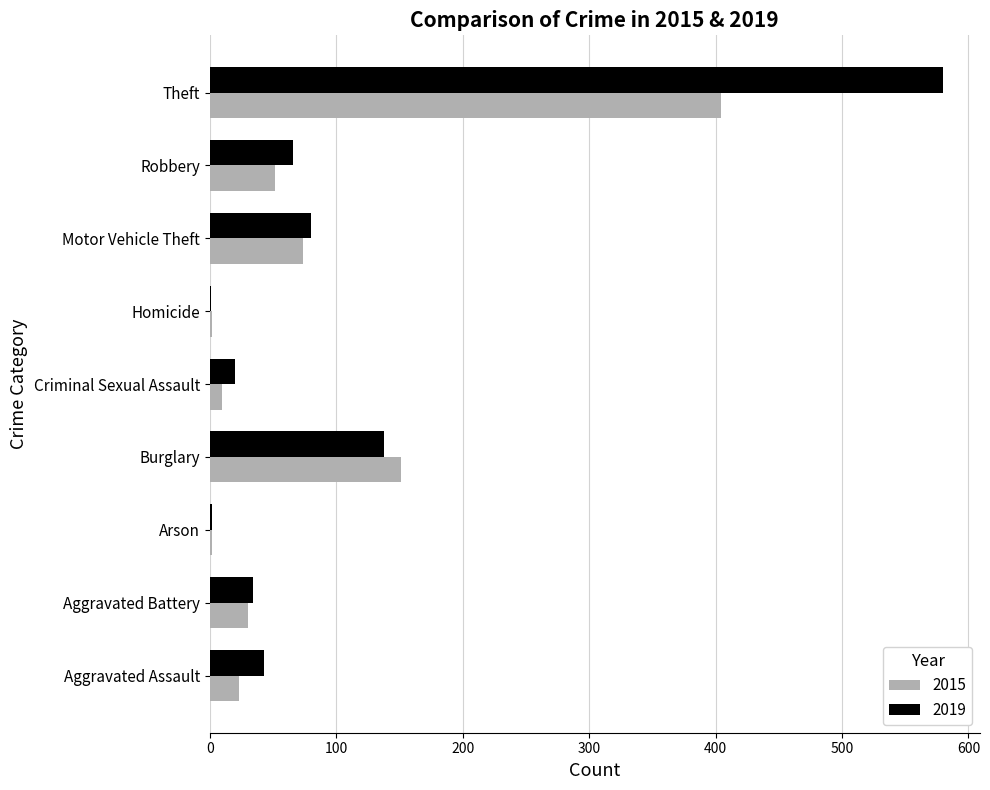

Is it true that 2019 equals 791 at Theft?

False